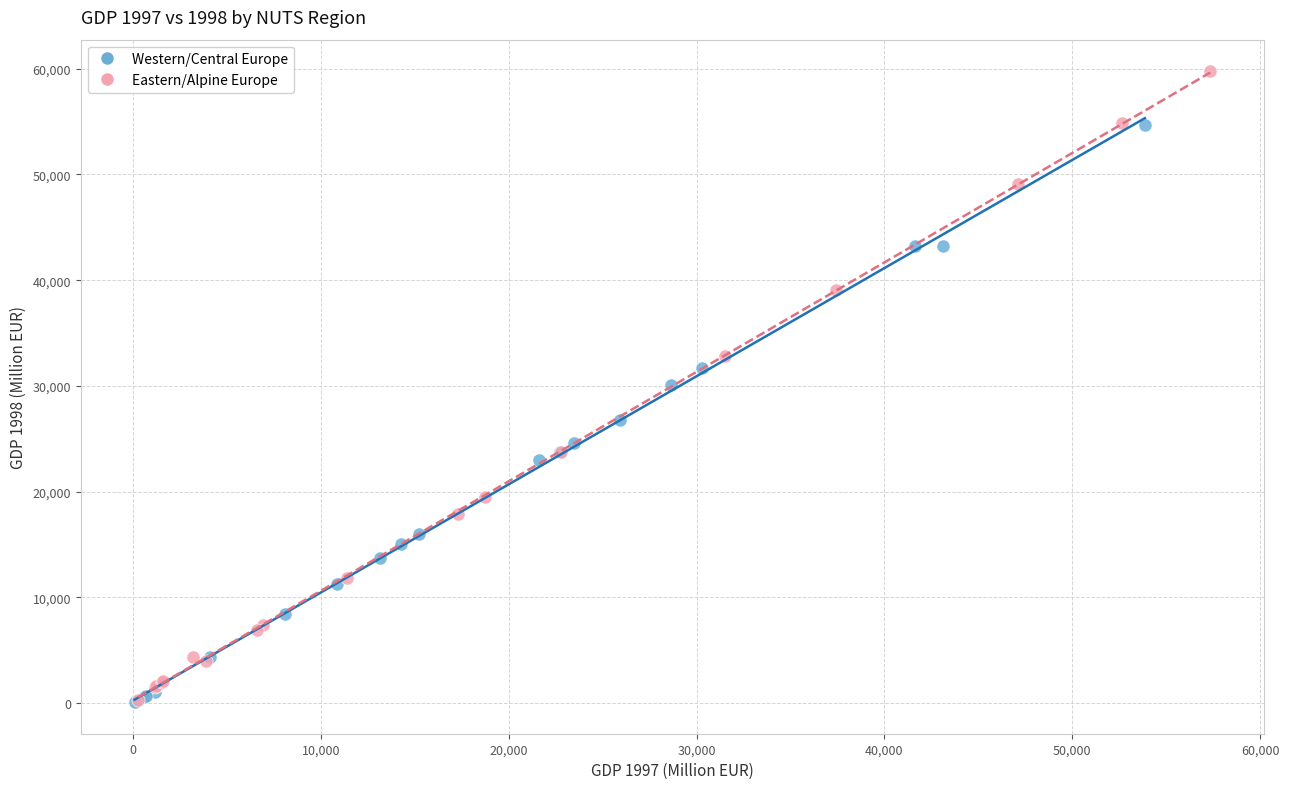

What are all the series names shown in the legend?

Western/Central Europe, Eastern/Alpine Europe